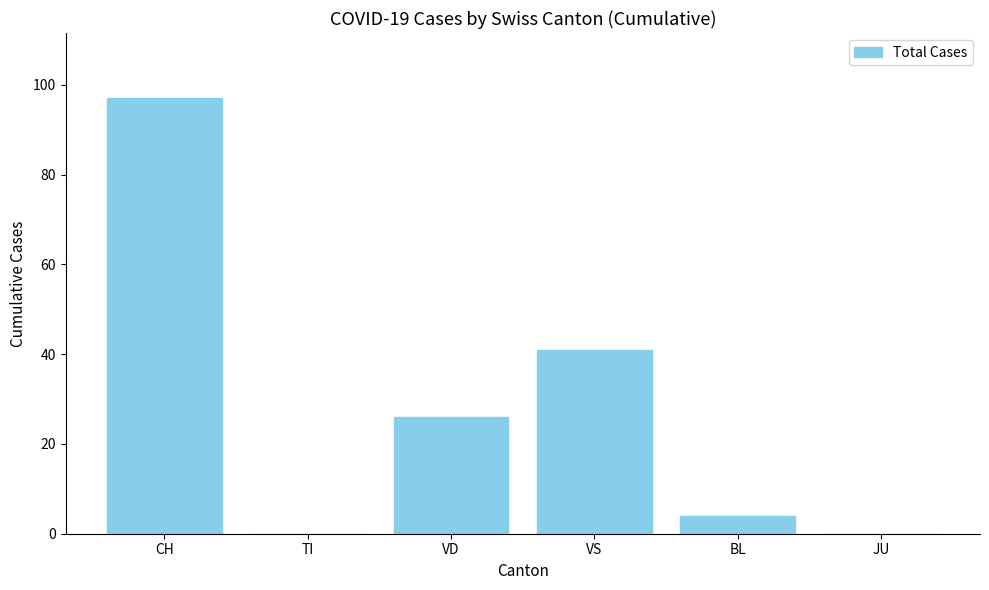

Between JU and VS, which is larger?

VS